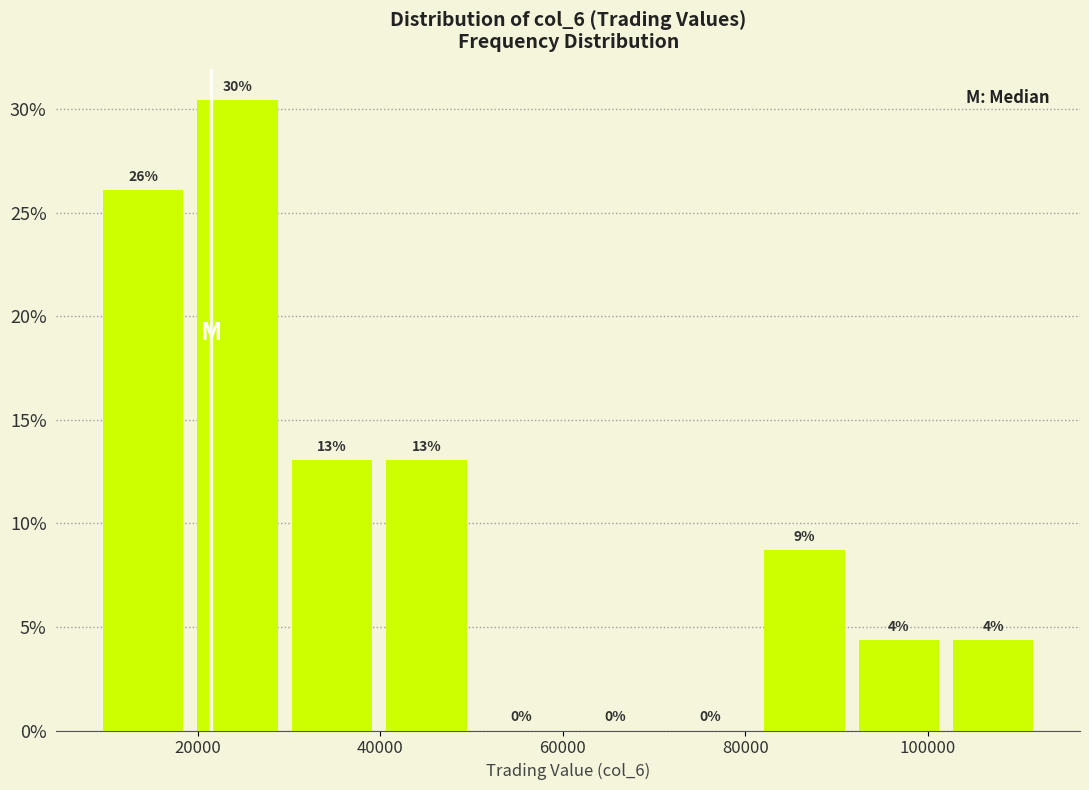

Over which range of the x-axis is the bar tallest?

20000 to 30000